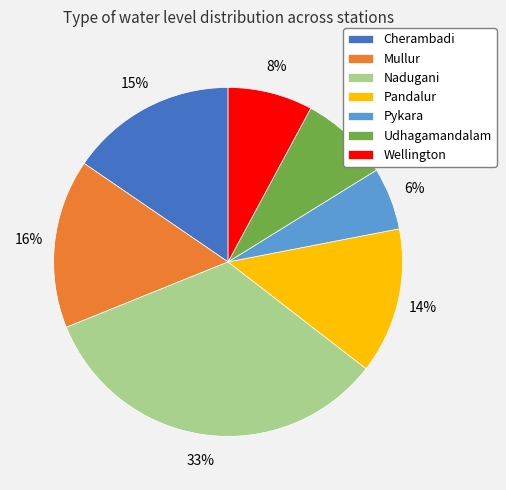

Do Nadugani and Udhagamandalam together represent more than half of the pie?

No